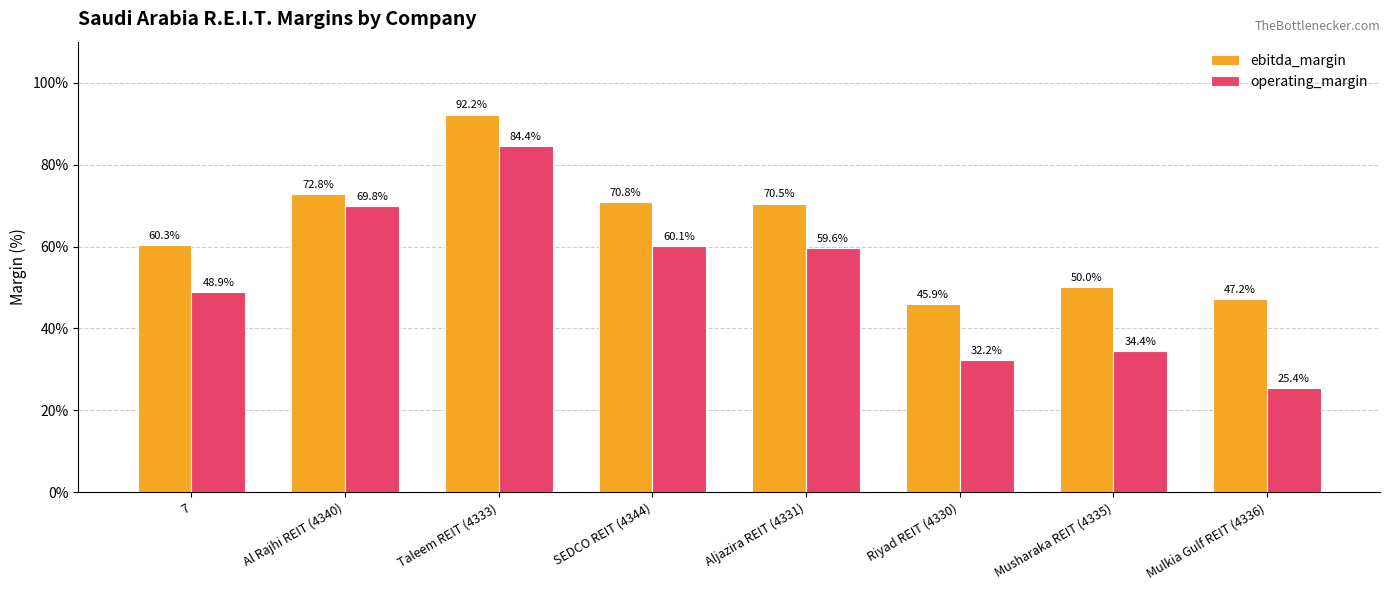

What is the label of the 3rd bar from the right?

Riyad REIT (4330)